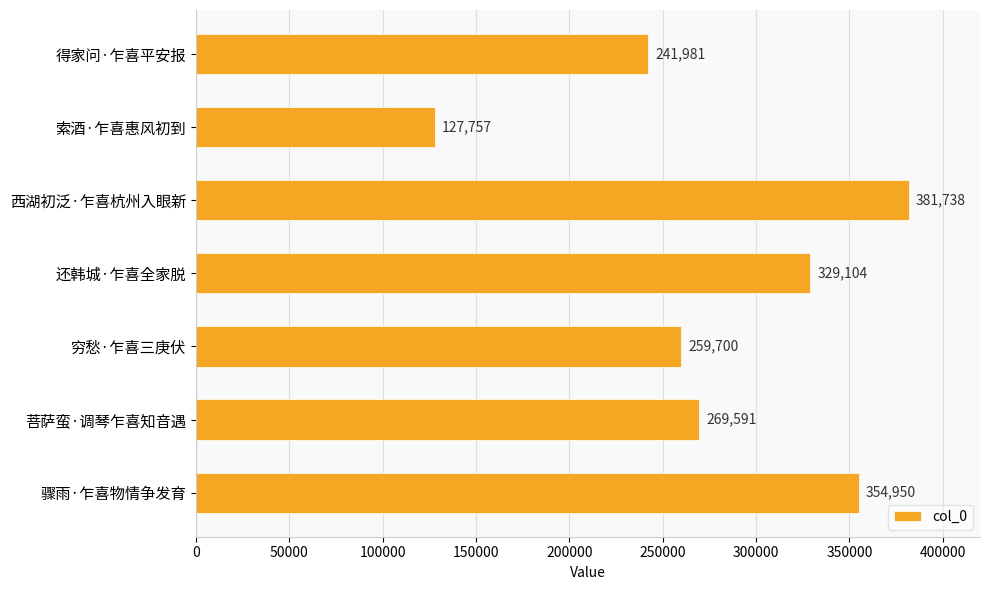

What is the change in value from 得家问·乍喜平安报 to 西湖初泛·乍喜杭州入眼新?

+139757